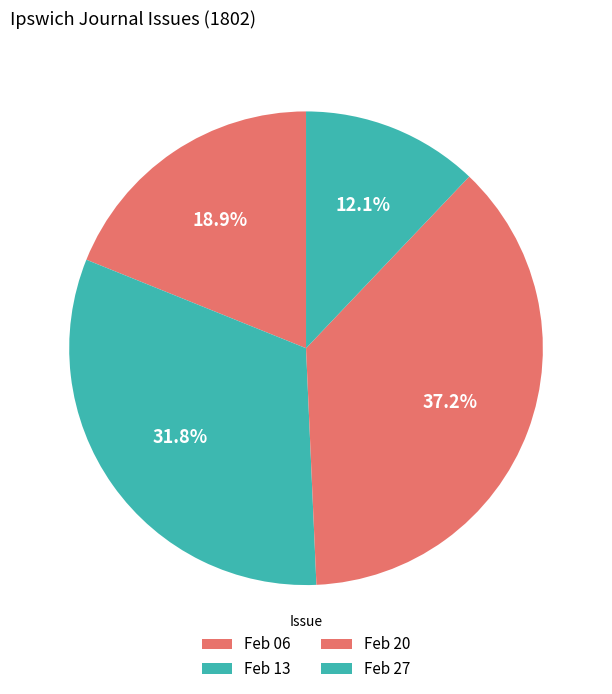

How many segments does this pie chart have?

4